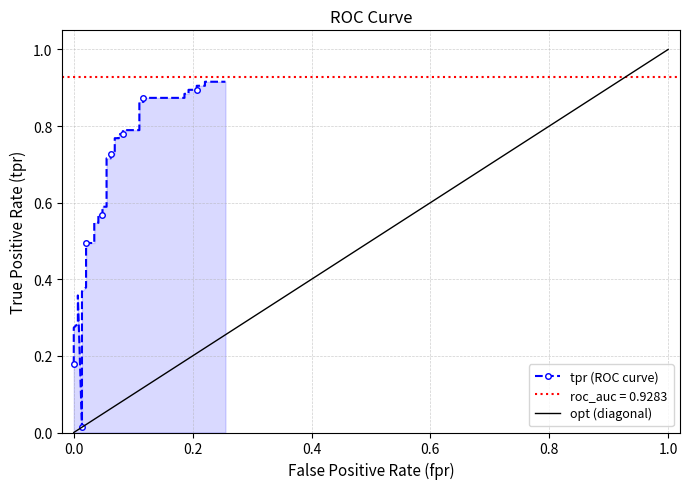

What is the sum of all opt (diagonal) values?

19.5